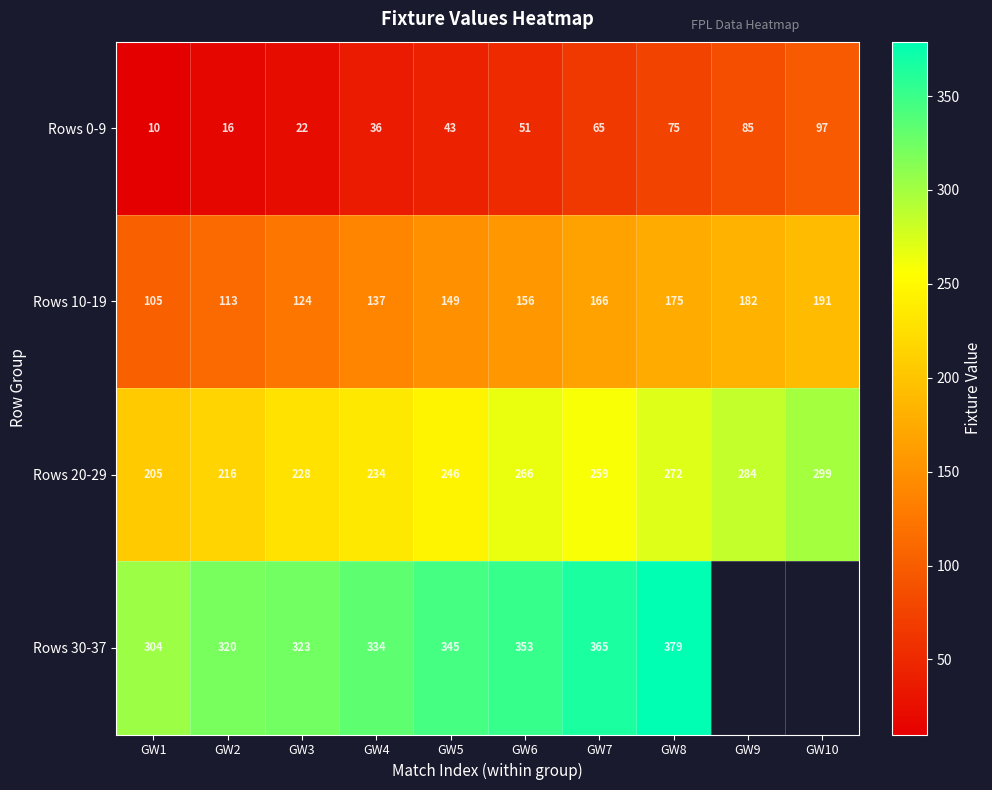

At how many categories does at least one series exceed 118?

10